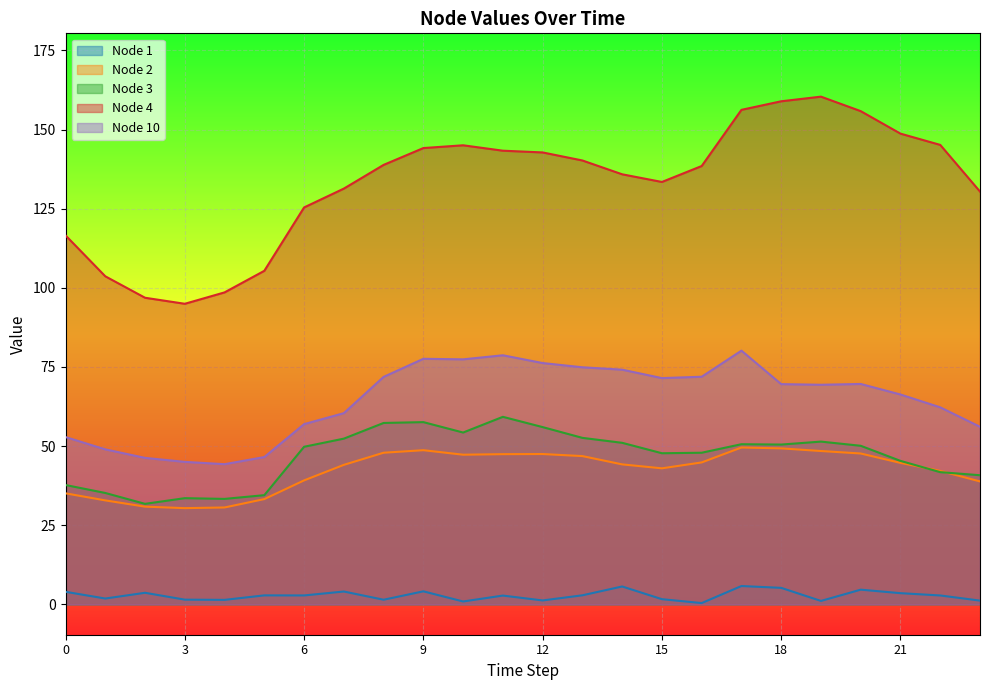

What is the difference between the maximum and second lowest values in the Node 3 series?

25.9